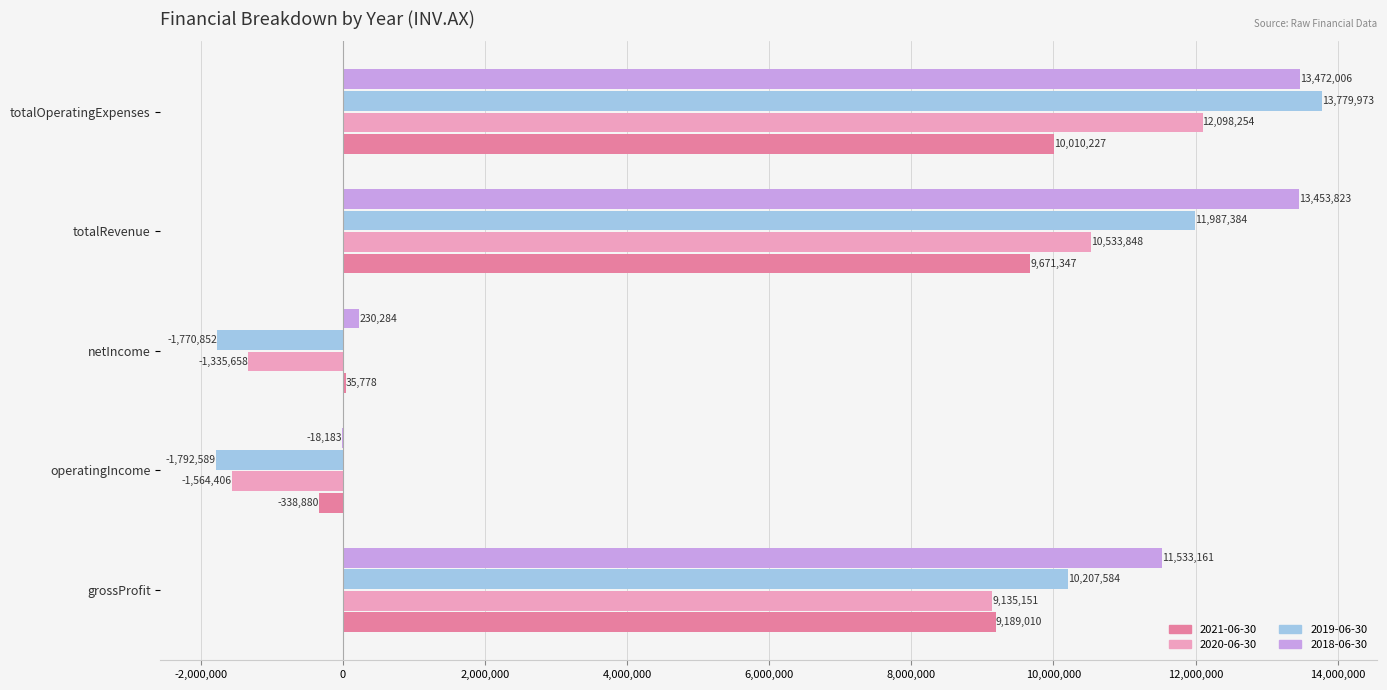

Which series has the largest total across all categories?

2018-06-30